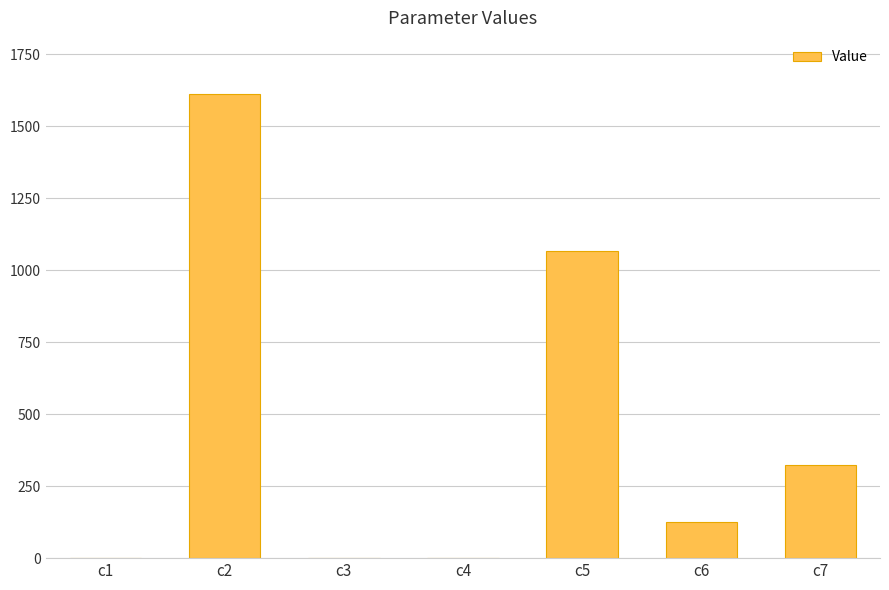

What is the change in value from c2 to c5?

-546.8